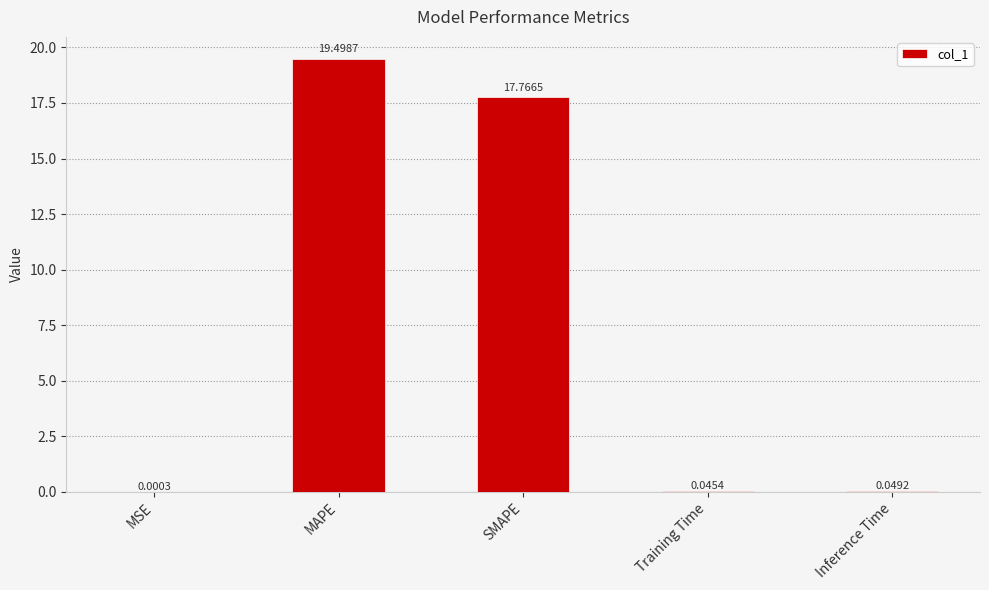

At which category does the chart reach its peak across all series?

MAPE